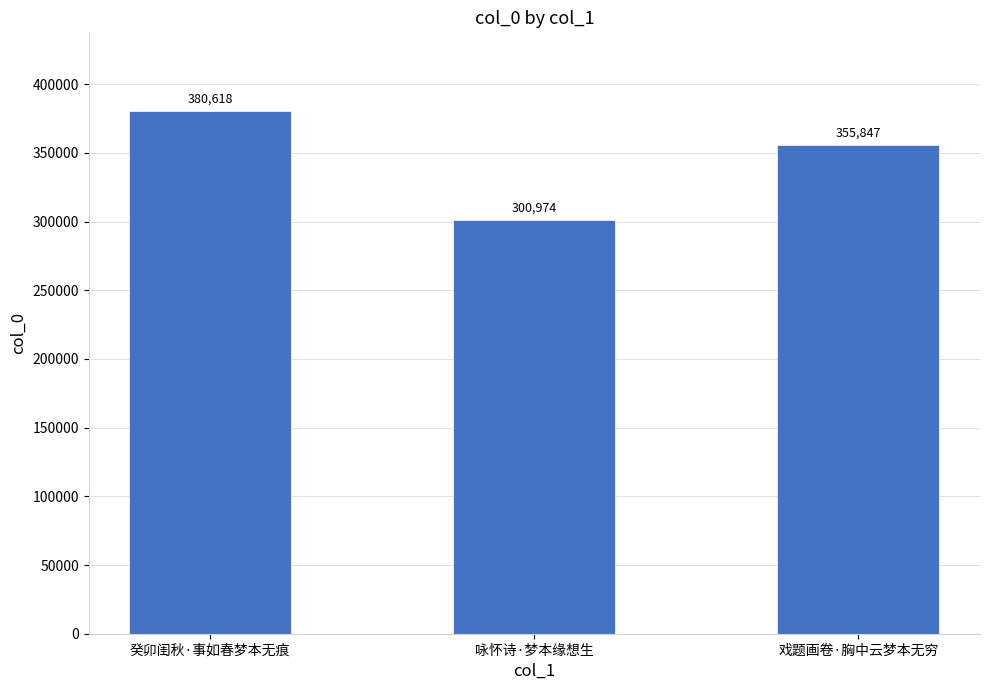

Reading left to right, what are all the values shown in this chart?

癸卯闺秋·事如春梦本无痕=380618	咏怀诗·梦本缘想生=300974	戏题画卷·胸中云梦本无穷=355847